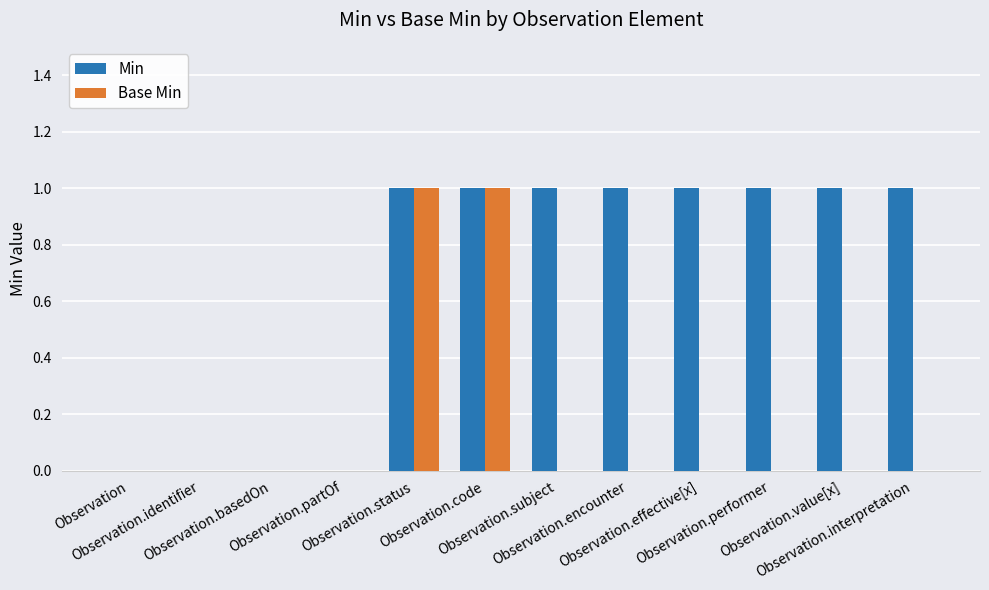

Does the chart contain stacked bars?

No